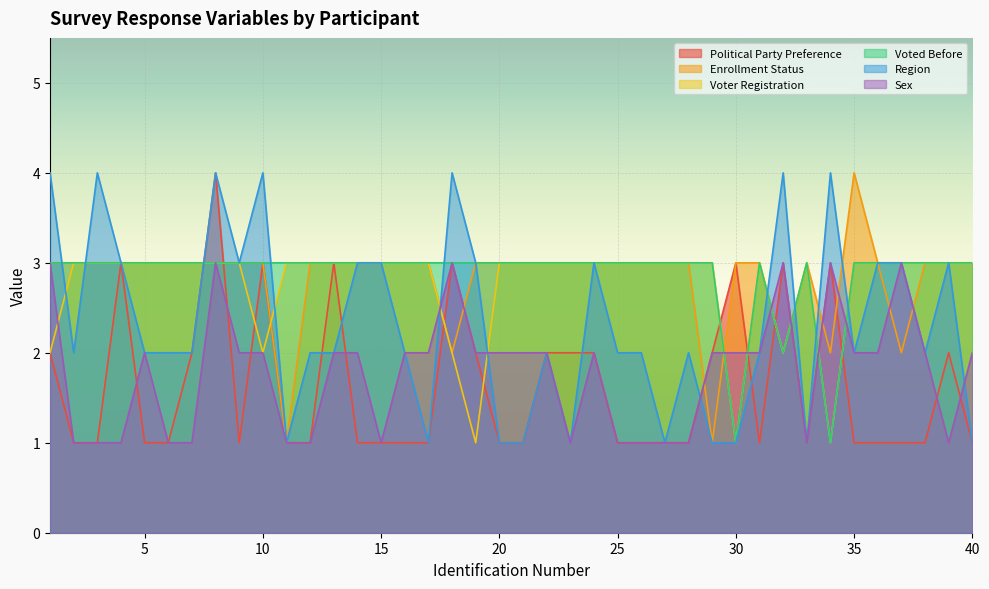

Rank the categories by Enrollment Status value from highest to lowest.

35, 1, 2, 3, 4, 5, 6, 7, 8, 9, 10, 12, 13, 14, 15, 16, 17, 19, 20, 21, 22, 23, 24, 25, 26, 27, 28, 30, 31, 33, 36, 38, 39, 40, 18, 32, 34, 37, 11, 29